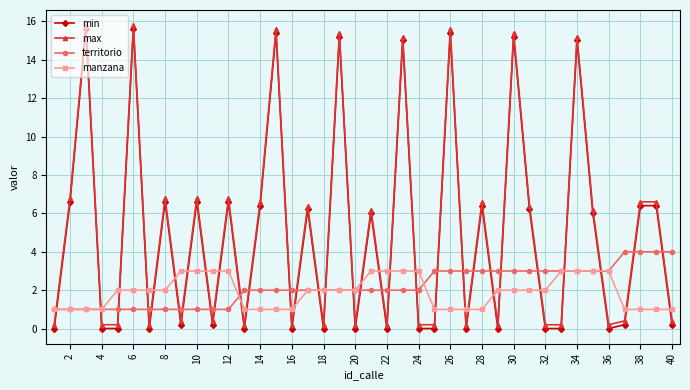

True or false: min and max intersect in this chart.

False